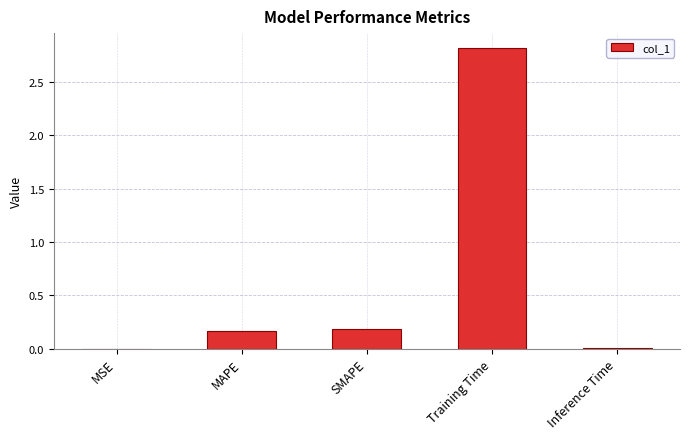

Read the value at Training Time.

2.8